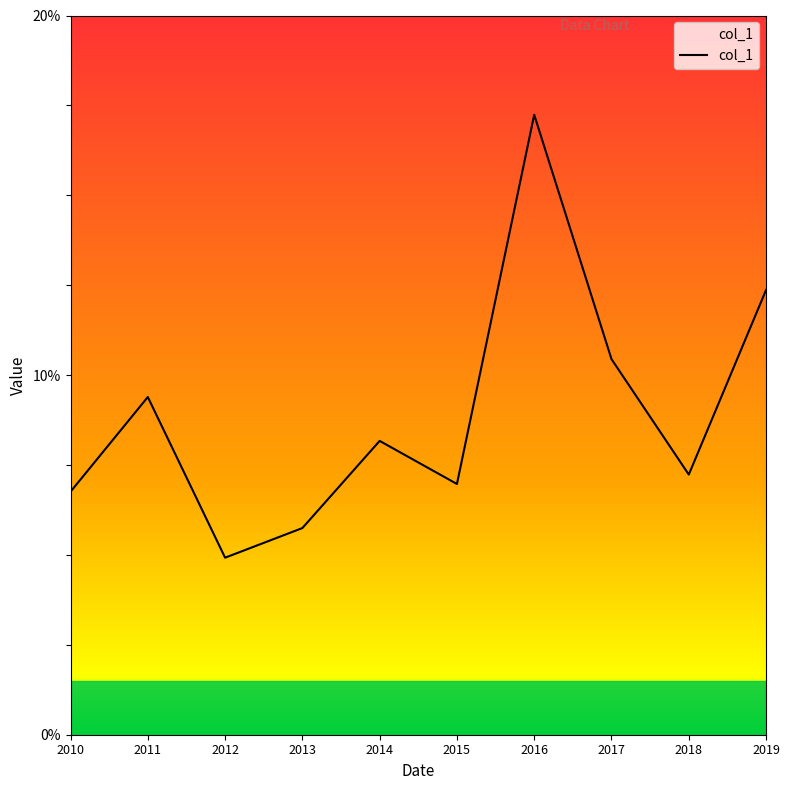

How many interior local valleys (lower than both neighbors) does the data have?

3